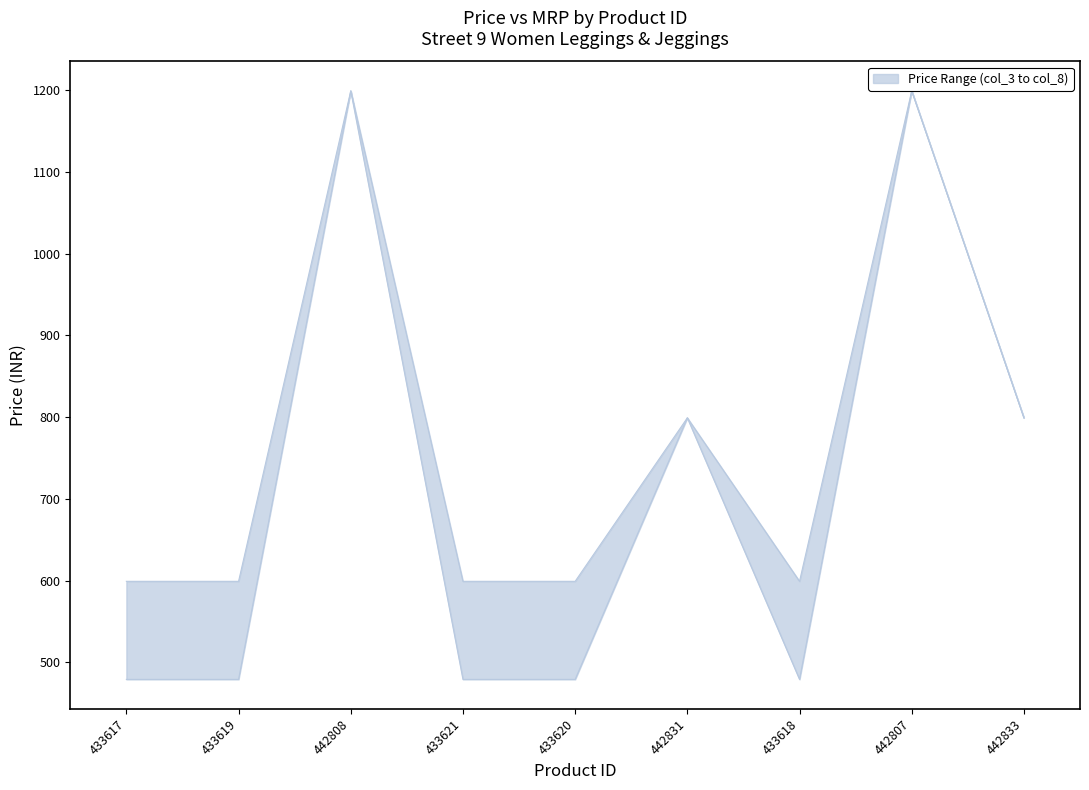

Between 433619 and 442831, which series saw the biggest shift?

col_3